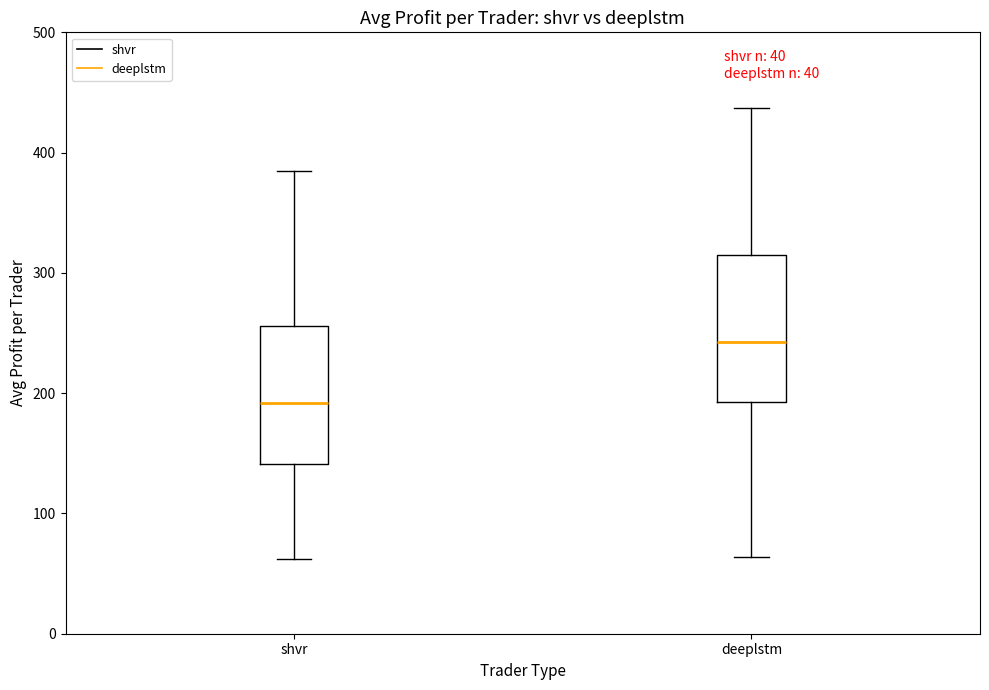

Reading left to right, read every box against the y-axis: the position of its median line, the range the box covers, and the ends of its whiskers. The values are not printed on the chart, so give them approximately, as read against the axis.

shvr: median 190, box 140 to 260, whiskers 60 to 380
deeplstm: median 240, box 190 to 310, whiskers 60 to 440